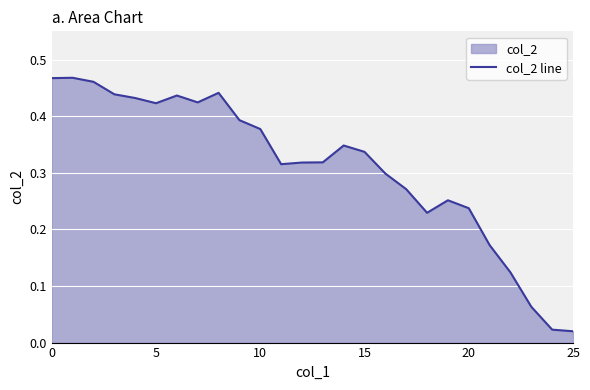

At which category does the chart reach its minimum across all series?

25